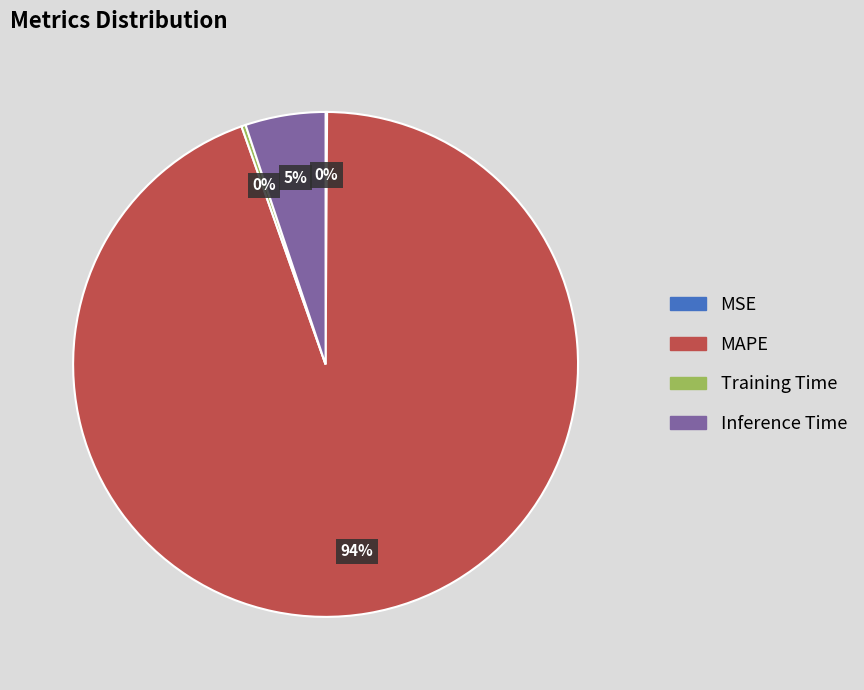

Which category has the biggest portion of the pie?

MAPE